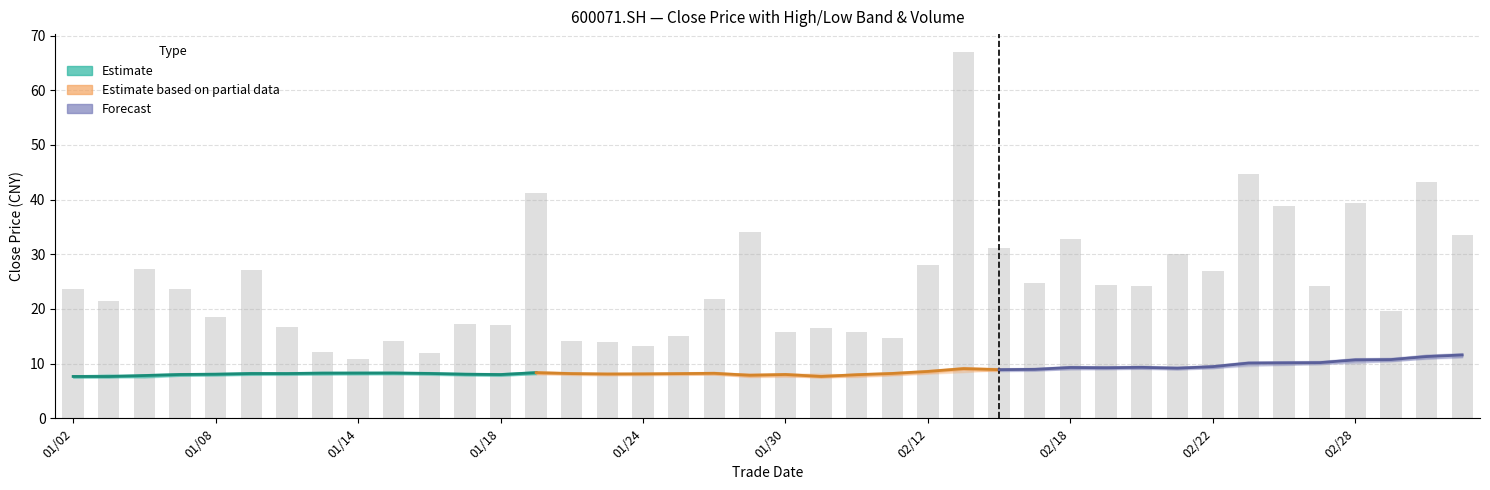

What is the difference between the maximum and minimum values in the Forecast series?

2.7